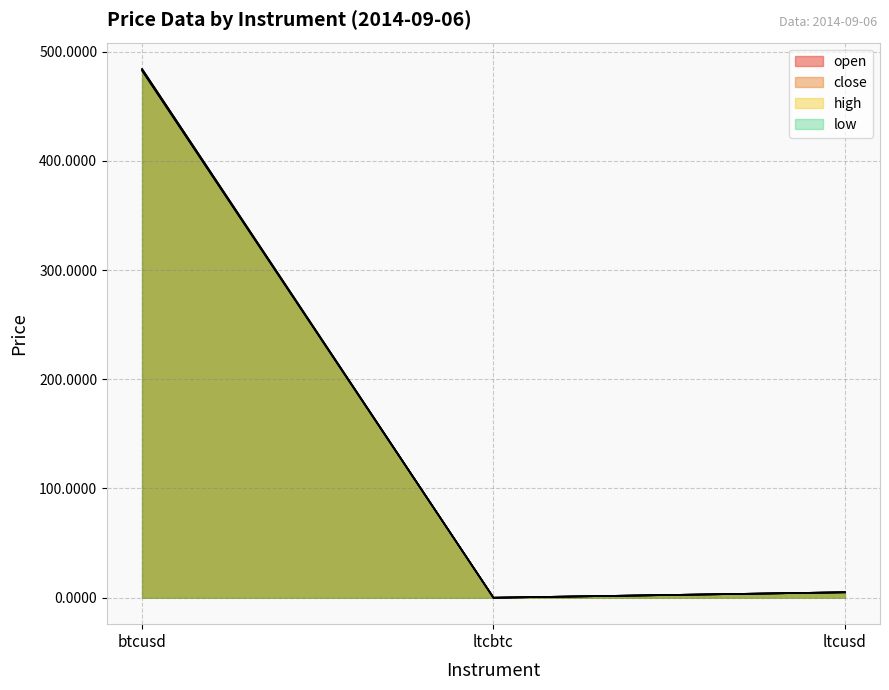

What is the total value across all series at btcusd?

1933.0